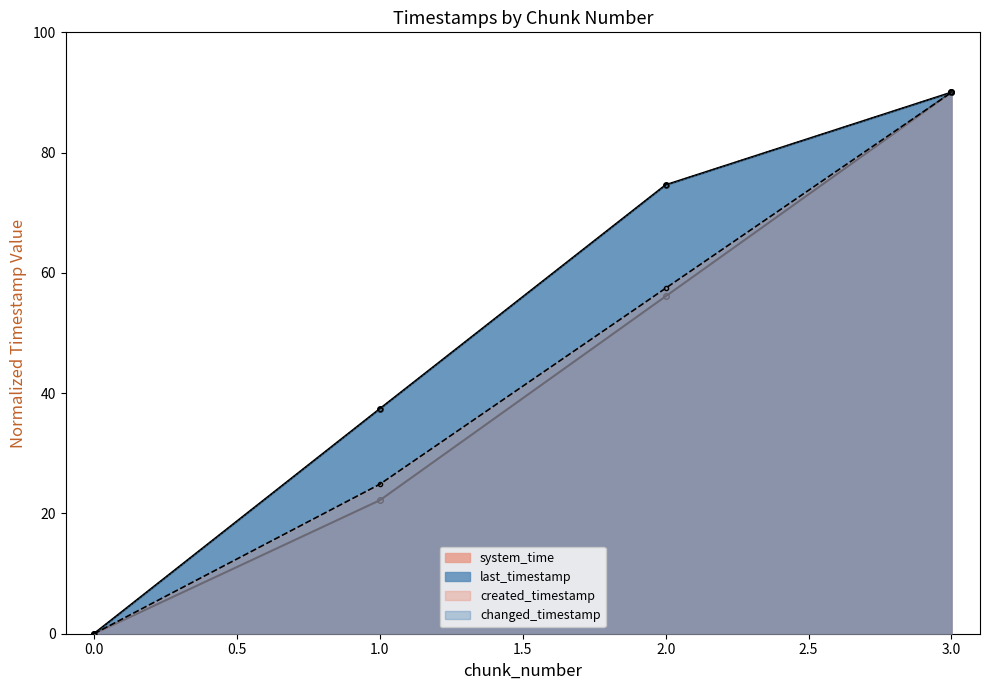

True or false: system_time and last_timestamp intersect in this chart.

False